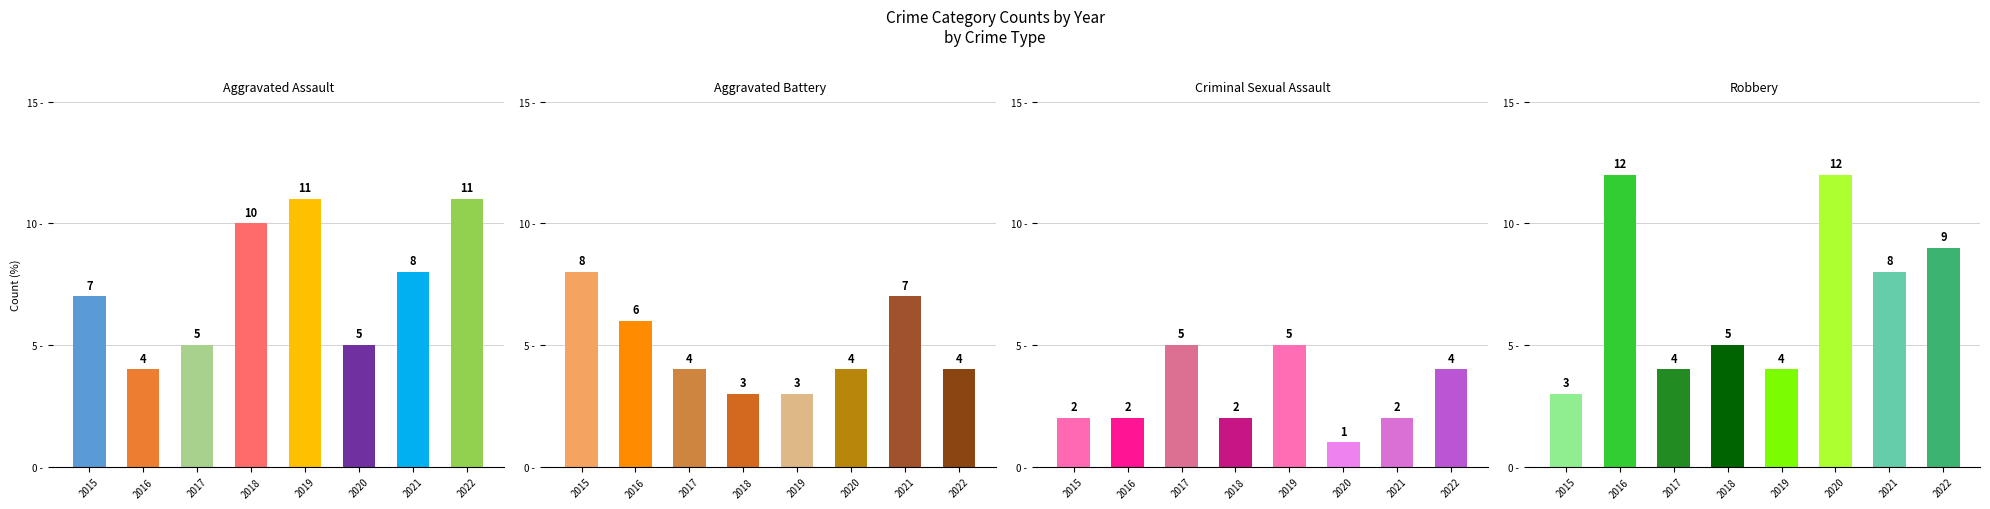

What is the difference between the maximum and second lowest values in the Criminal Sexual Assault series?

3